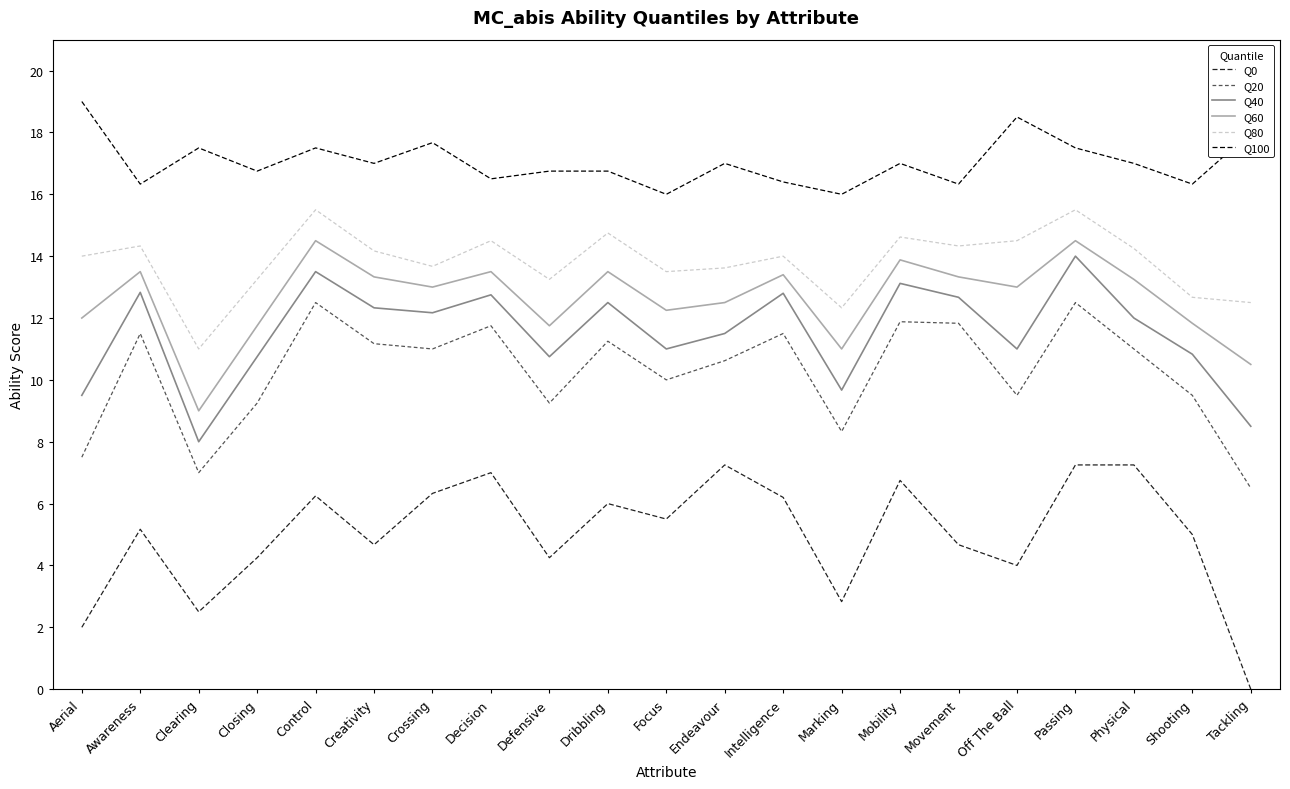

Rank the series at Creativity from lowest to highest value.

Q0, Q20, Q40, Q60, Q80, Q100